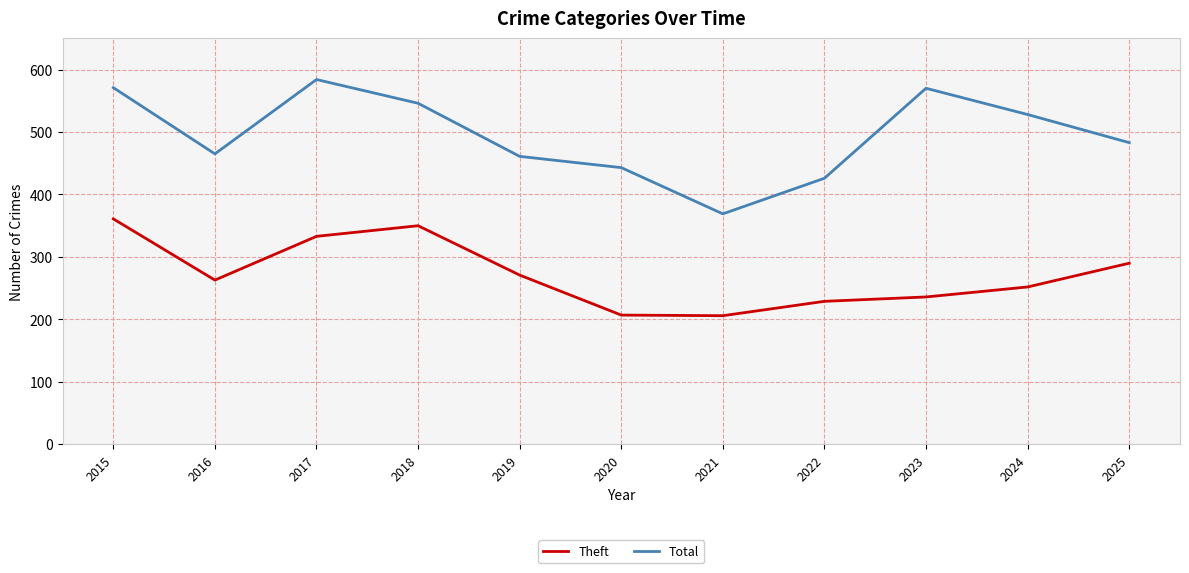

What is the highest value of the Theft series?

361